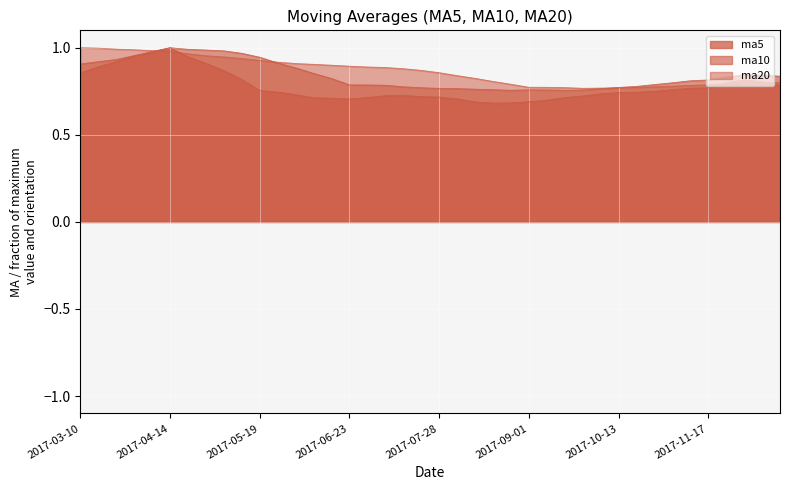

What is the difference between the second highest and minimum values in the ma5 series?

0.3